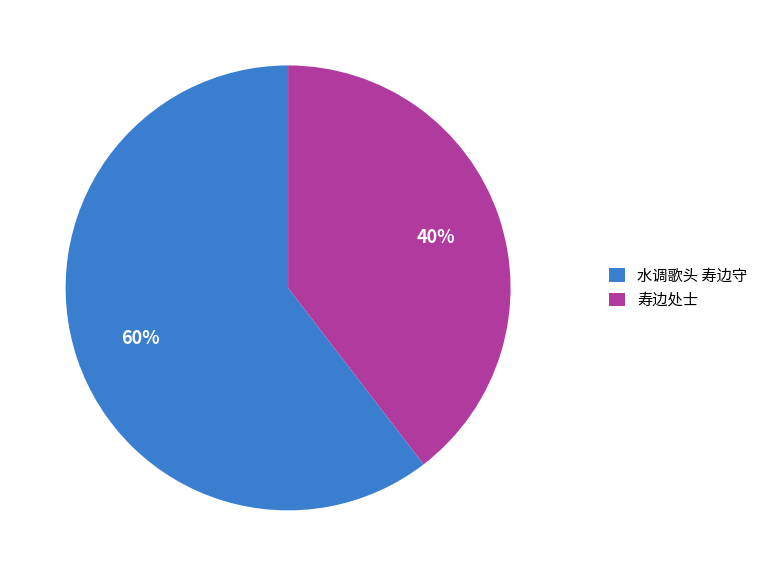

Count the number of slices in the pie.

2